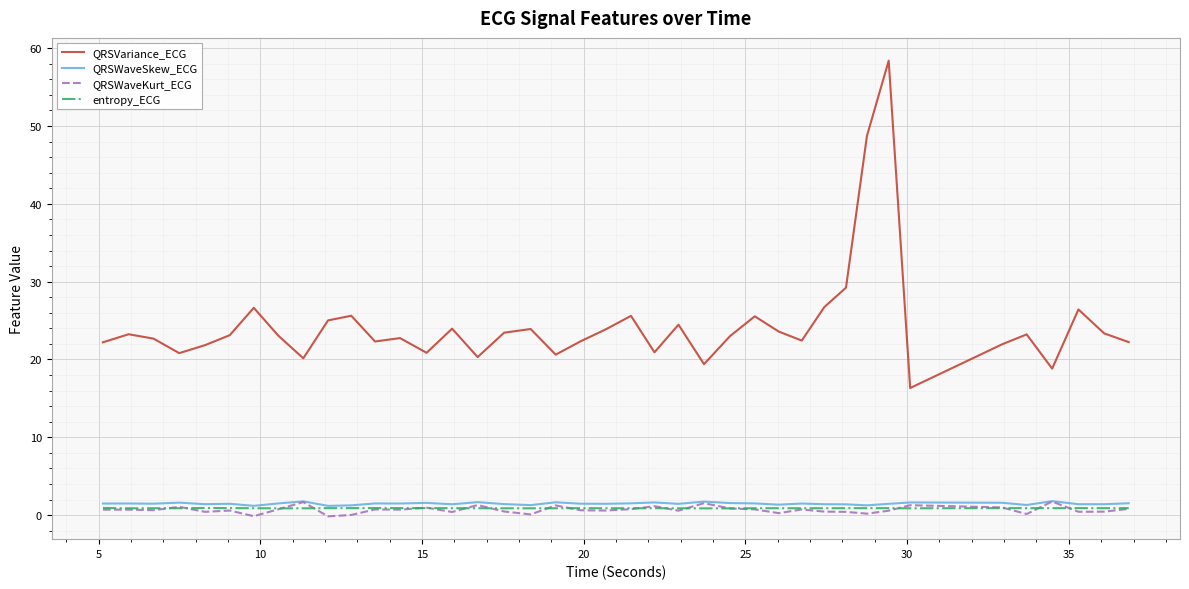

What is the greatest value displayed?

58.4